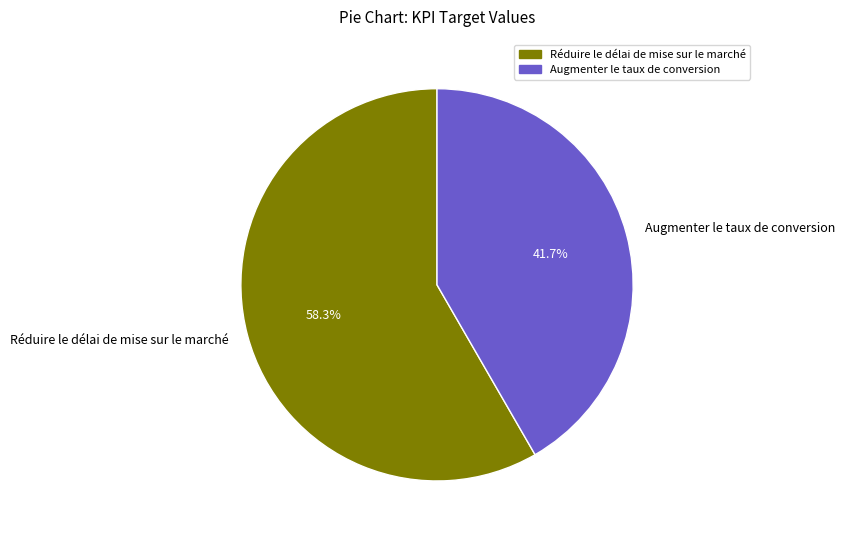

What is the ratio of the value at Augmenter le taux de conversion to the value at Réduire le délai de mise sur le marché?

0.7